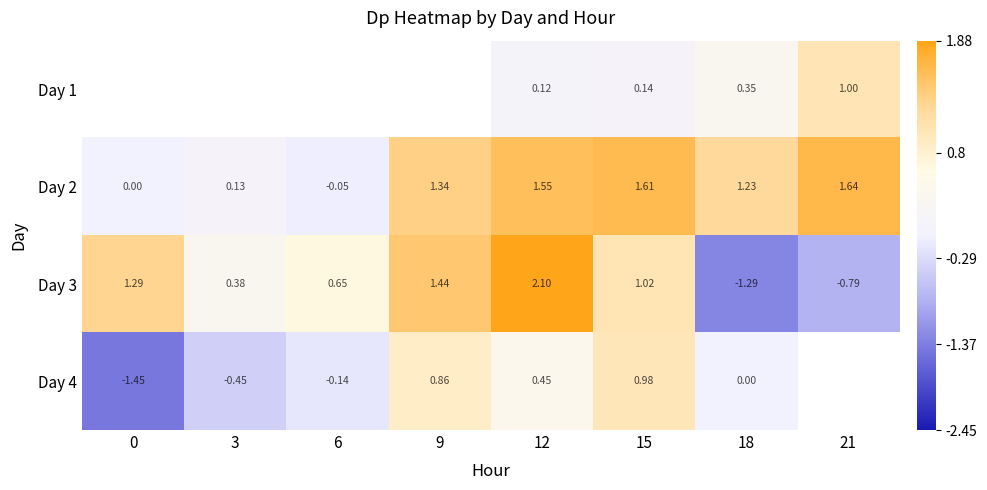

What is the minimum value shown in the chart?

-1.5